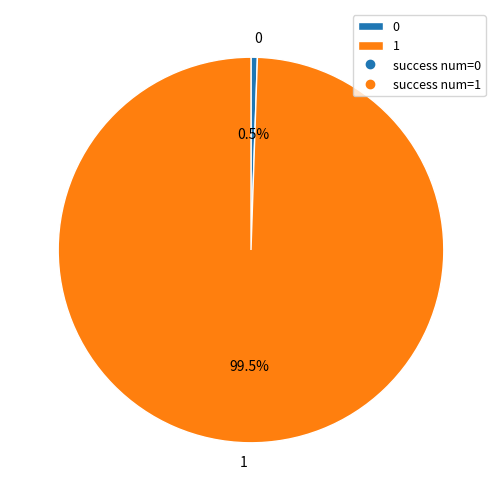

Do 1 and 0 together represent more than half of the pie?

Yes